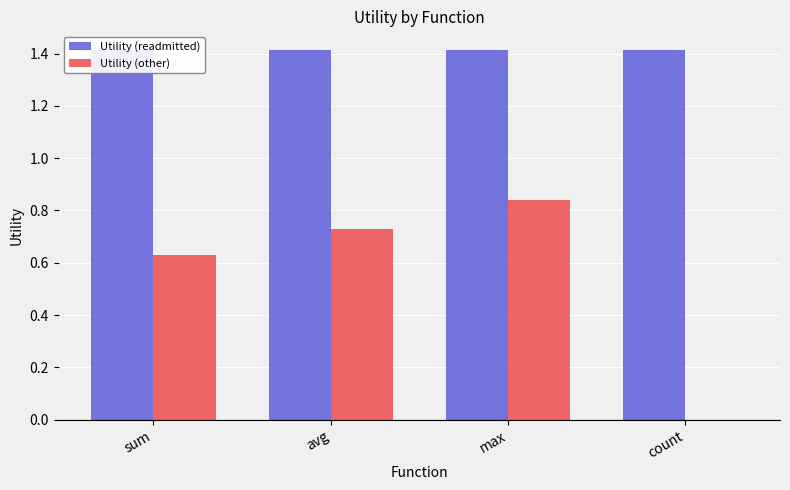

What position from the left is count?

4